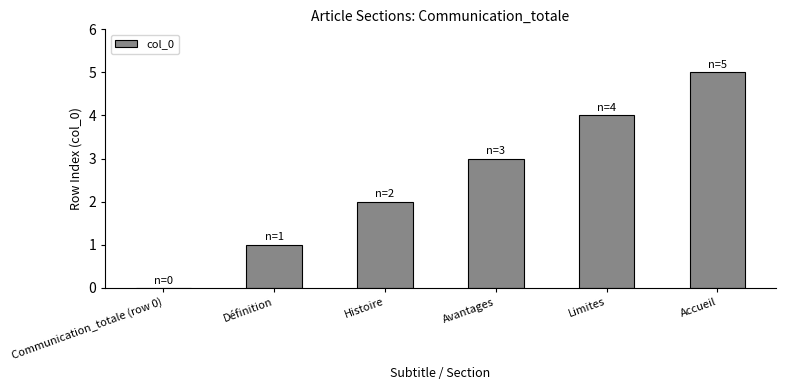

How many positive values are there?

5